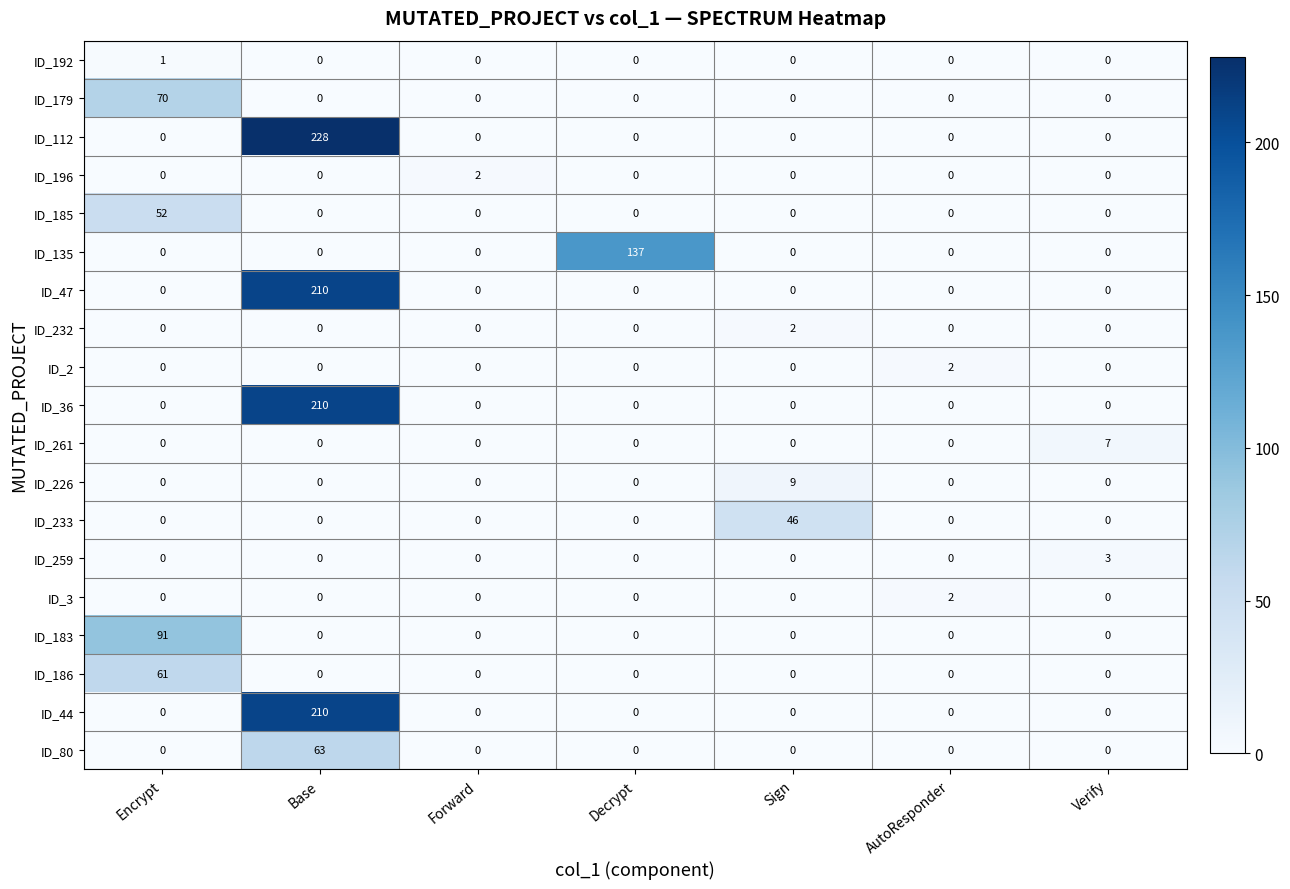

Is it true that ID_183 equals -44 at AutoResponder?

False